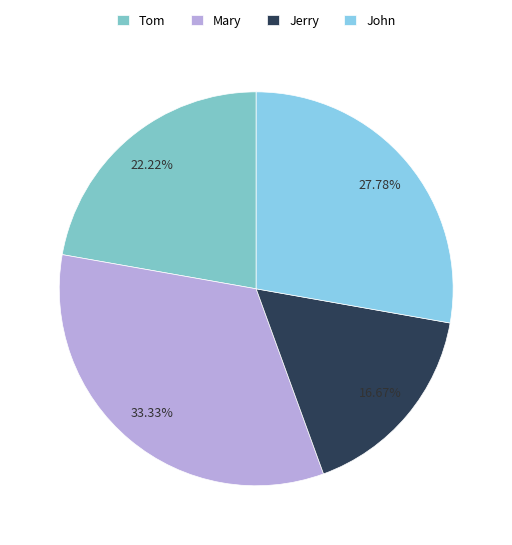

True or false: Mary accounts for 48% of the total.

False